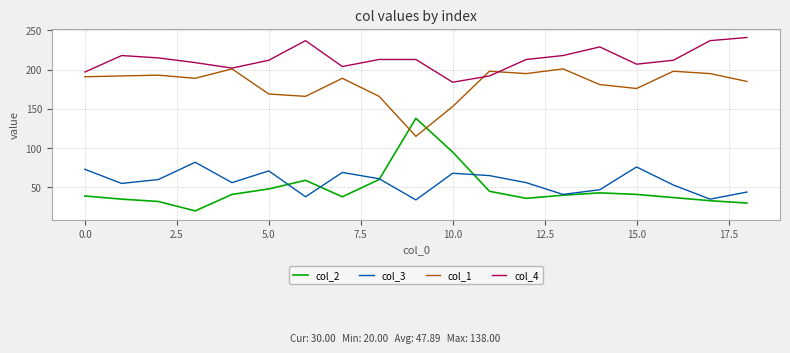

List the series in order of their peak value, highest first.

col_4, col_1, col_2, col_3